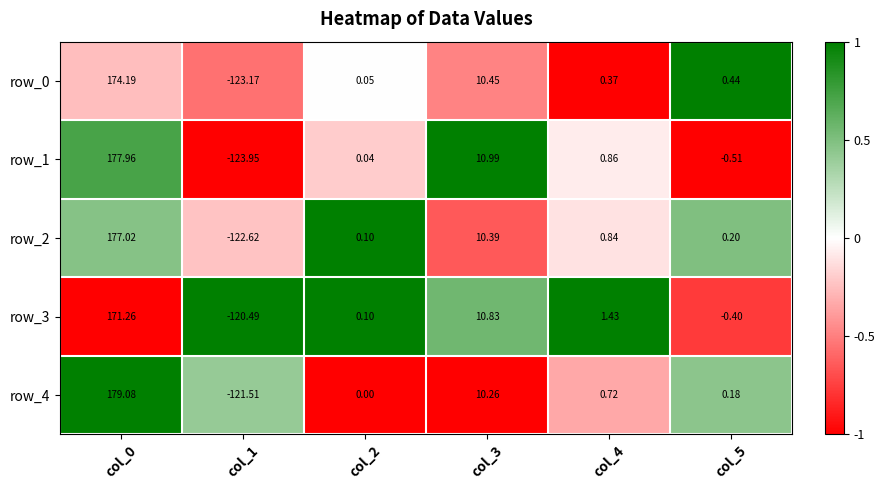

How many negative values does the row_2 series have?

1